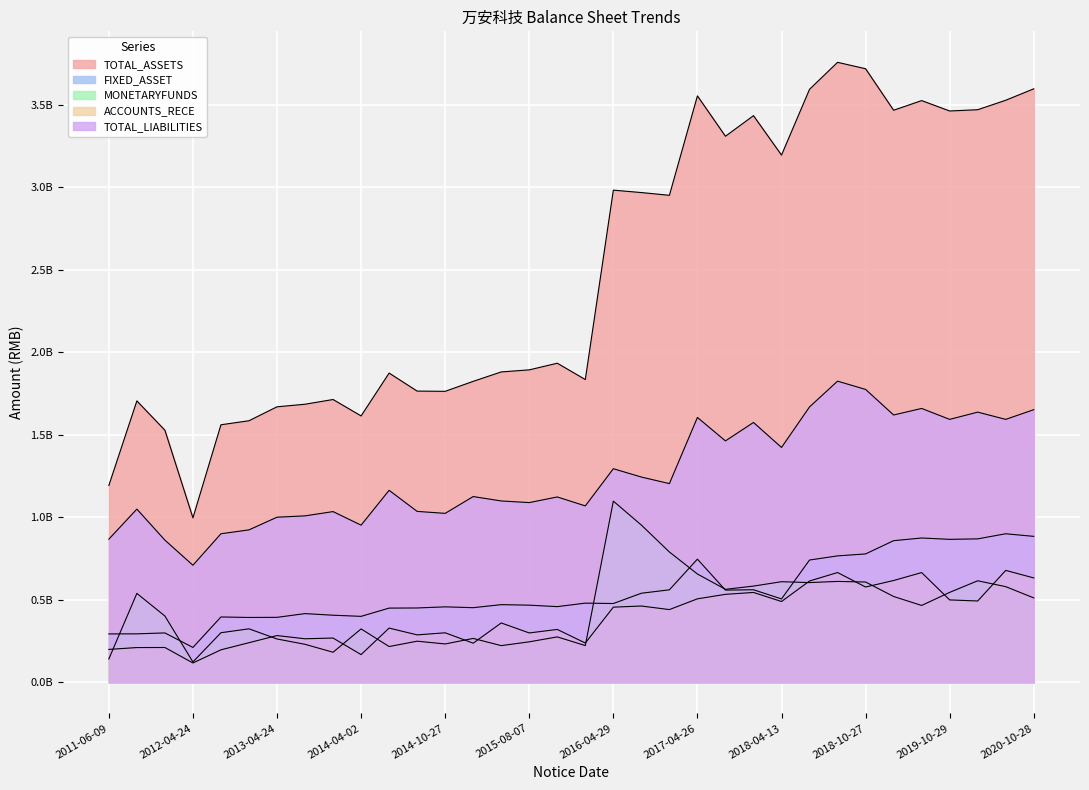

What are all the series names shown in the legend?

TOTAL_ASSETS, FIXED_ASSET, MONETARYFUNDS, ACCOUNTS_RECE, TOTAL_LIABILITIES